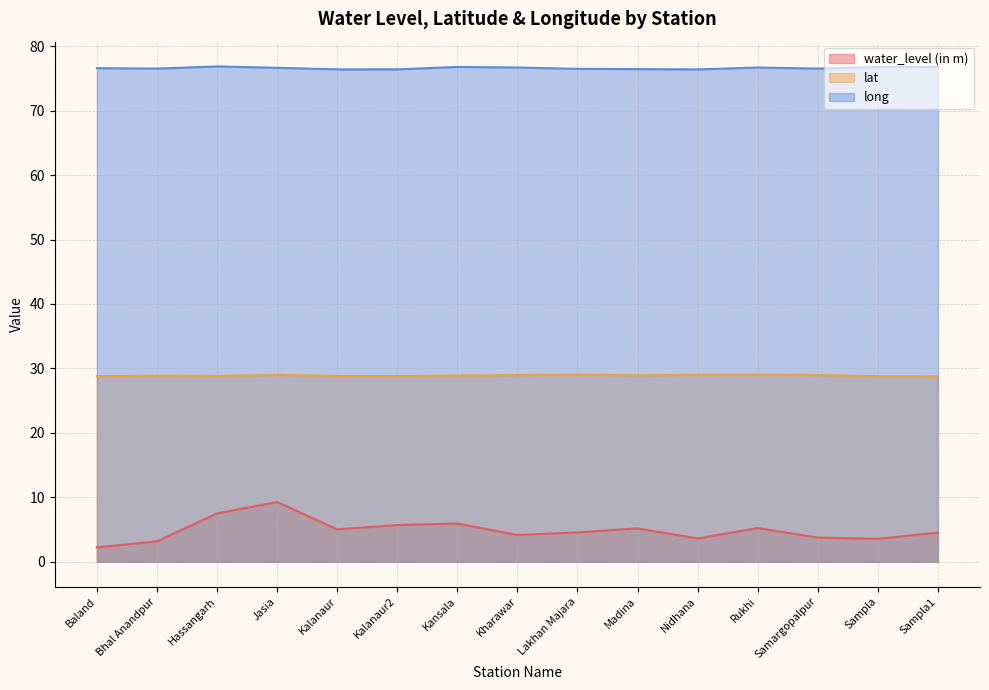

What is the label of the 1st point from the right?

Sampla1